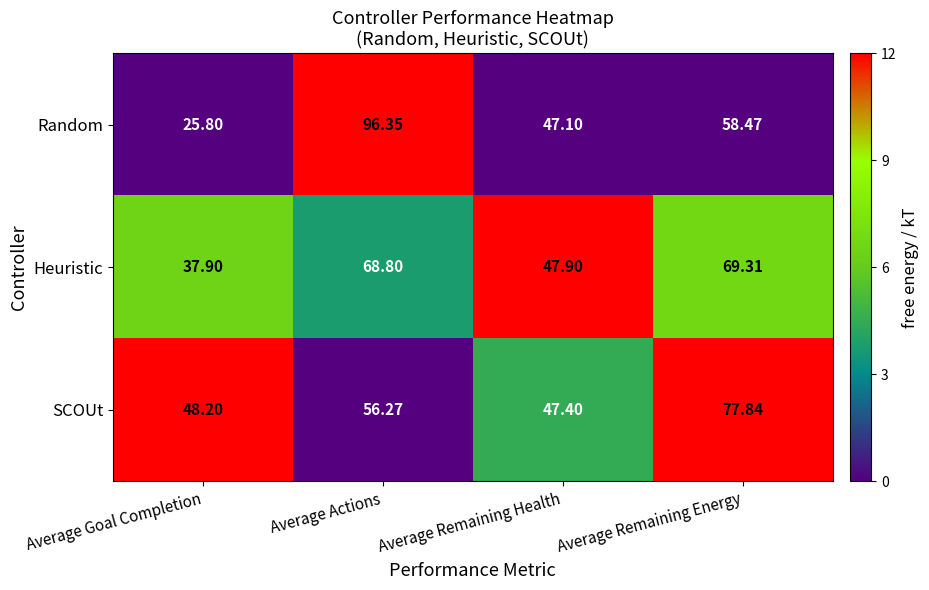

Which series has the largest total across all categories?

SCOUt